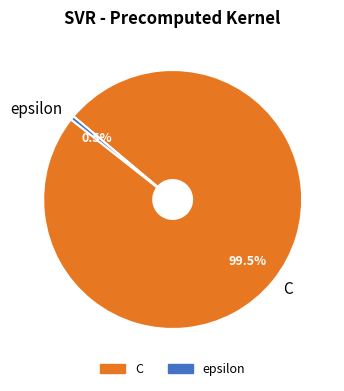

What is the largest slice in the pie chart?

C